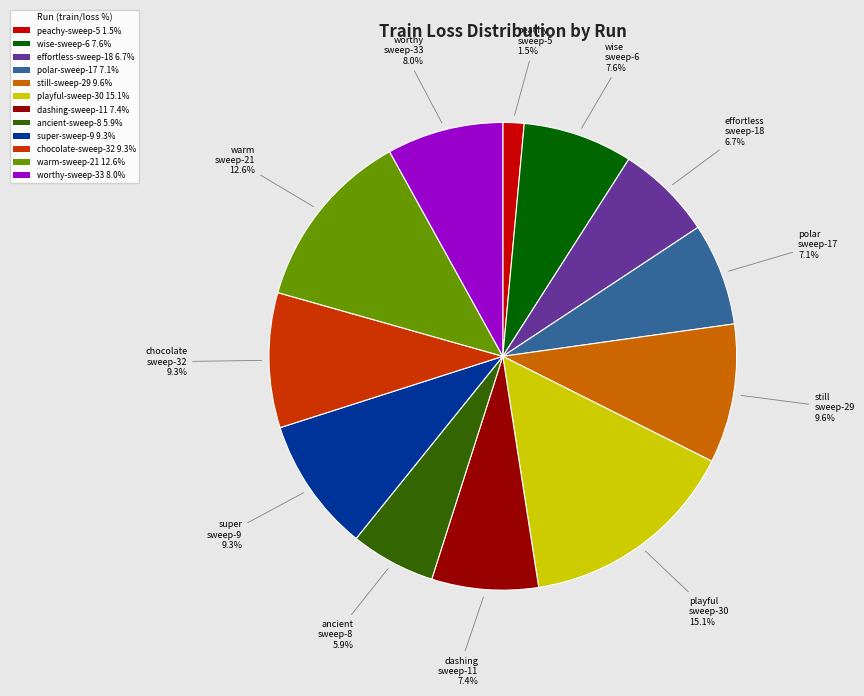

How many slices are in this pie chart?

12